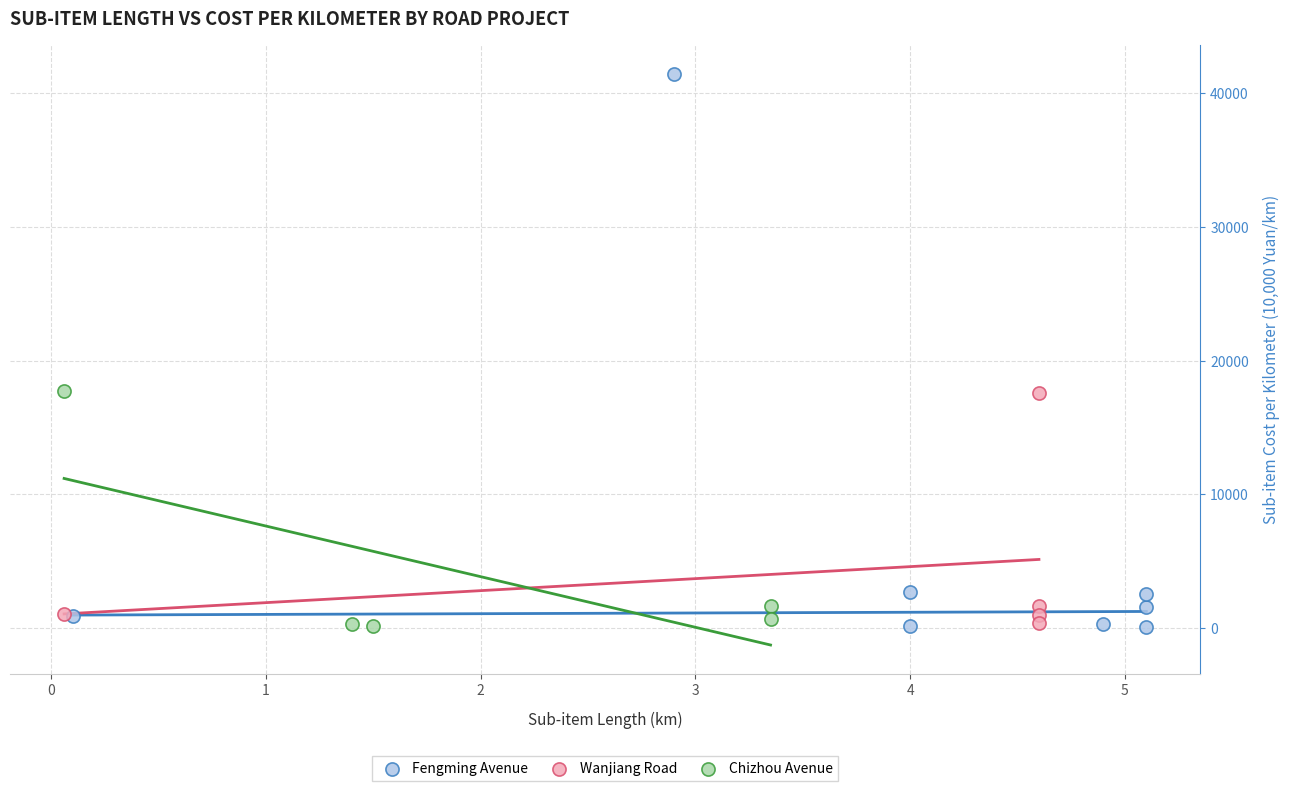

What are all the series names shown in the legend?

Fengming Avenue, Wanjiang Road, Chizhou Avenue